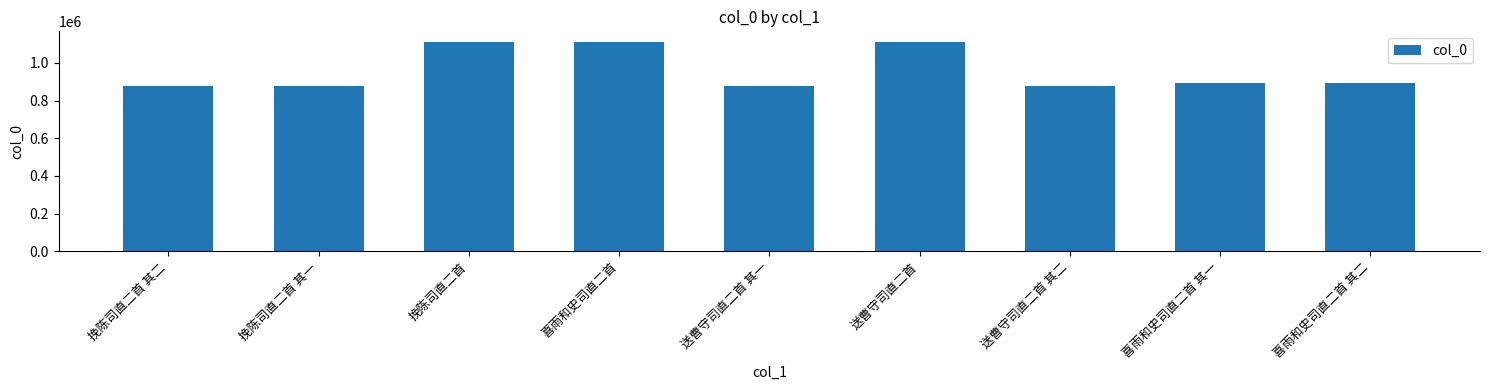

What is the average value?

957790